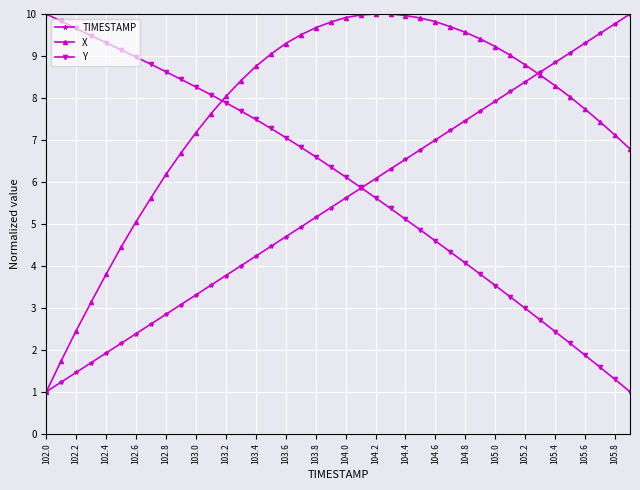

Rank the series by their average value, from highest to lowest.

X, Y, TIMESTAMP